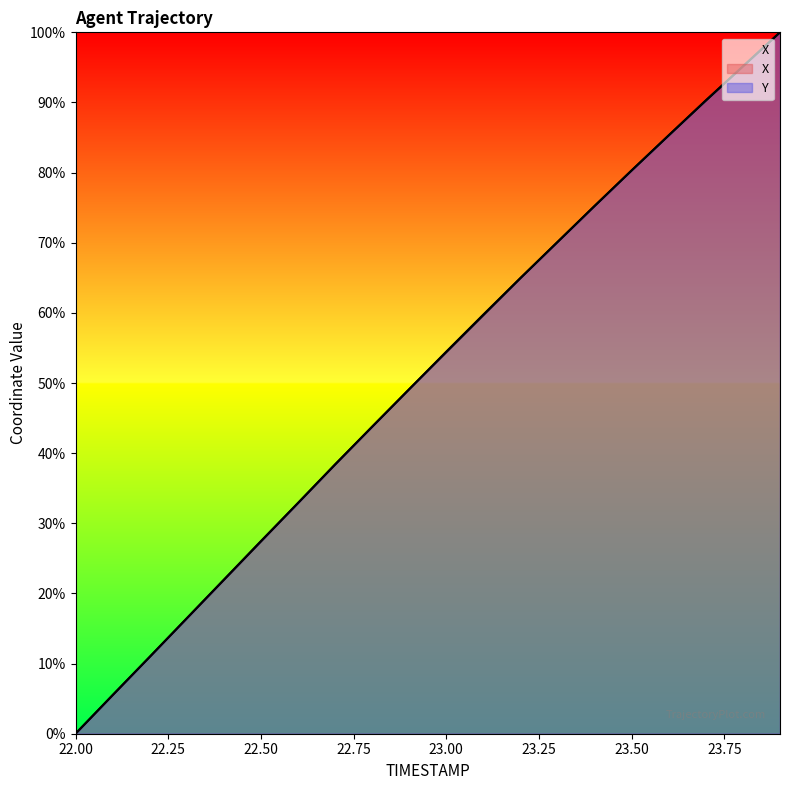

What is the difference between the X values at 22.5 and 23.7?

62.9